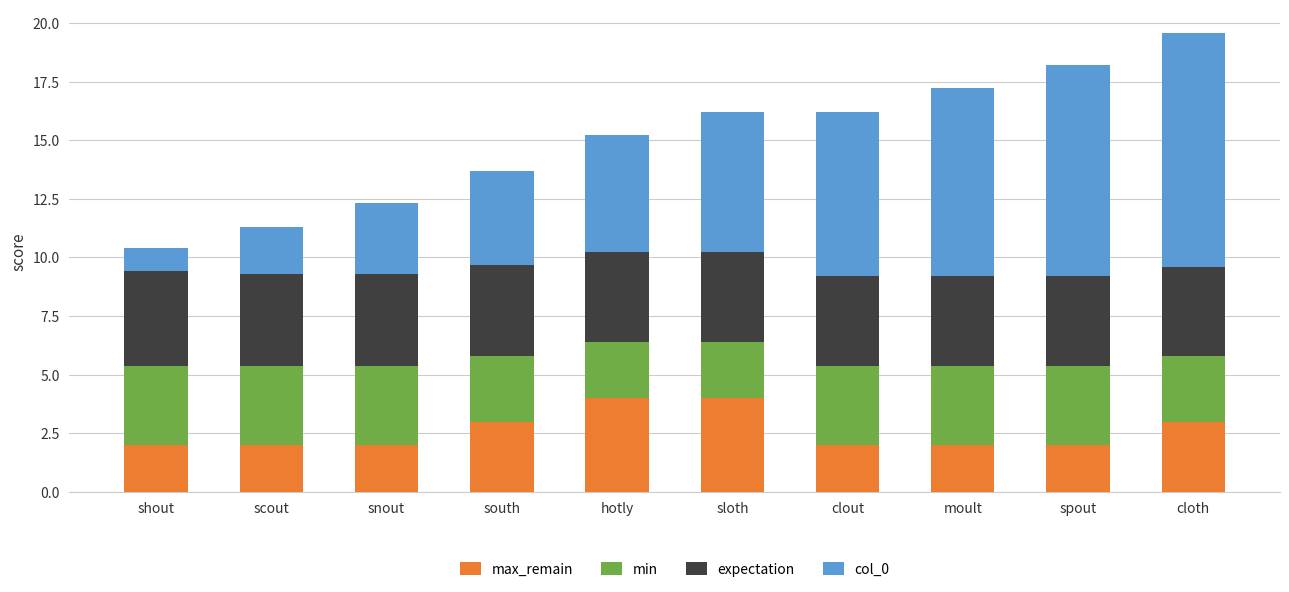

Read the max_remain value at clout.

2.0